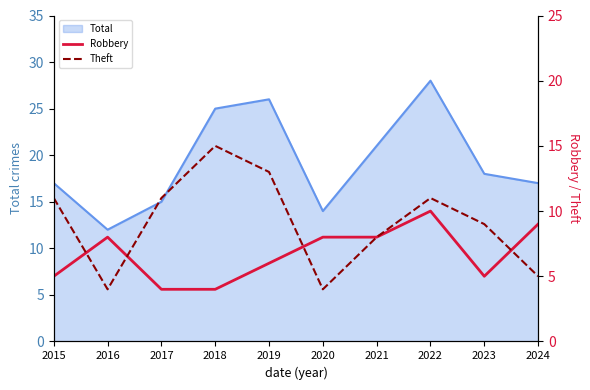

Where is the first local maximum for Robbery?

2016